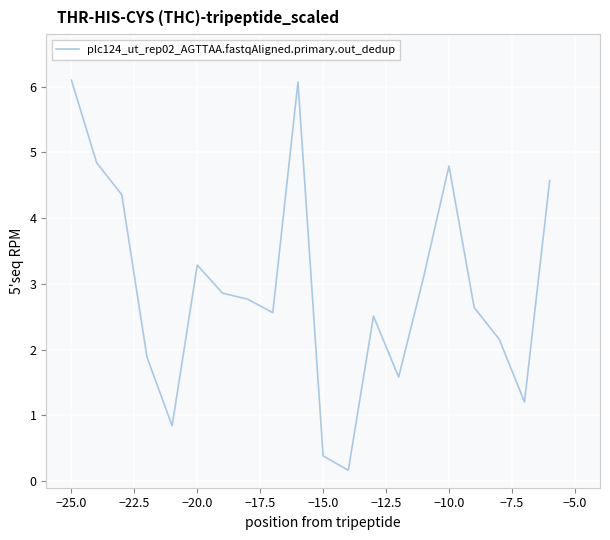

What is the maximum value shown in the chart?

6.1